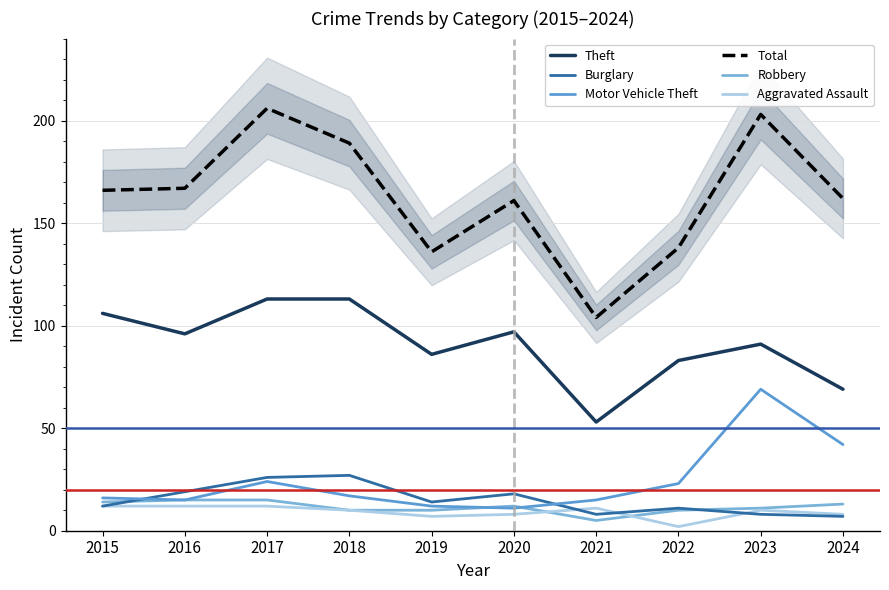

What is the value of the Robbery point at the 1st from the left?

14